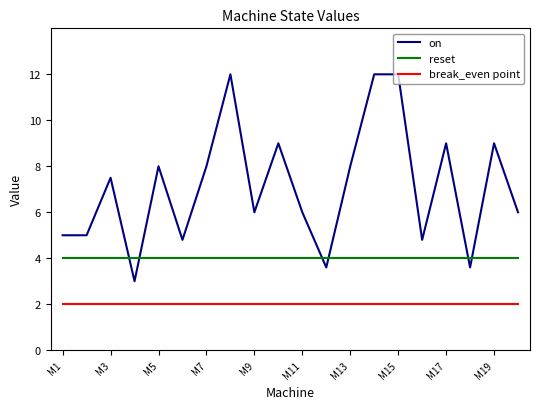

True or false: break_even point and reset cross at least once.

False